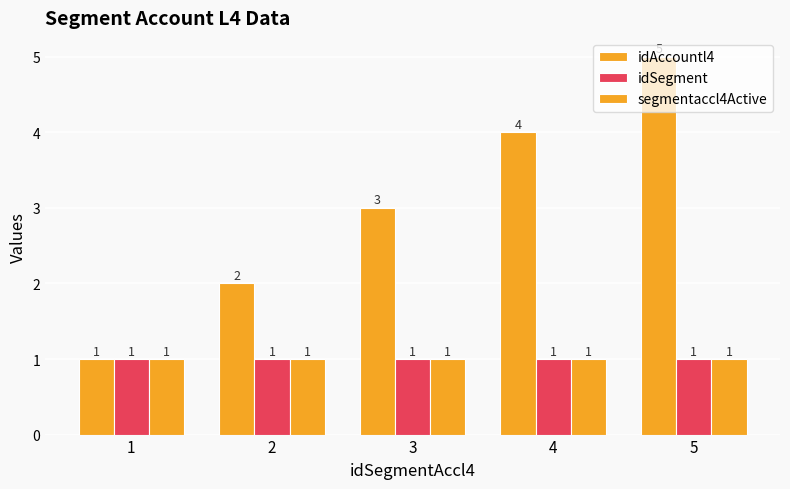

What is the total value across all series at 5?

7